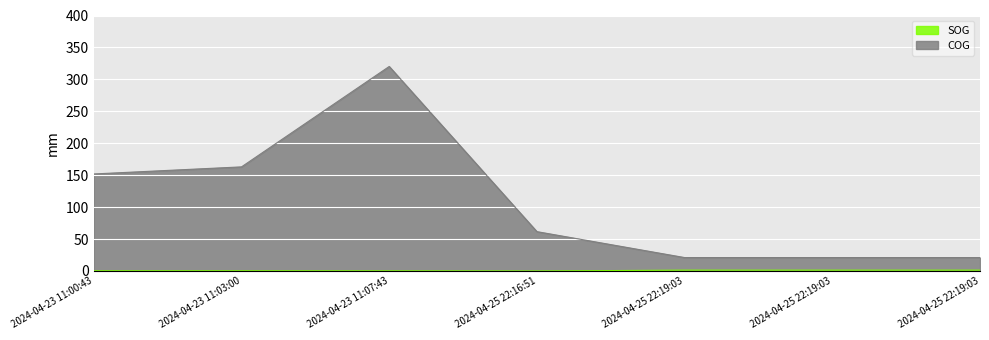

What is the value of the COG point at the 7th from the left?

21.0